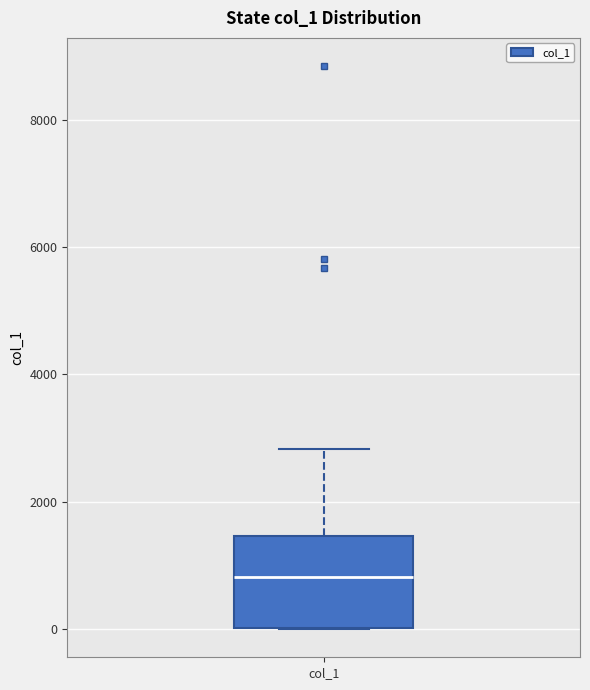

Where does the upper whisker of the box for col_1 end on the y-axis? The values are not printed on the chart, so give them approximately, as read against the axis.

2800